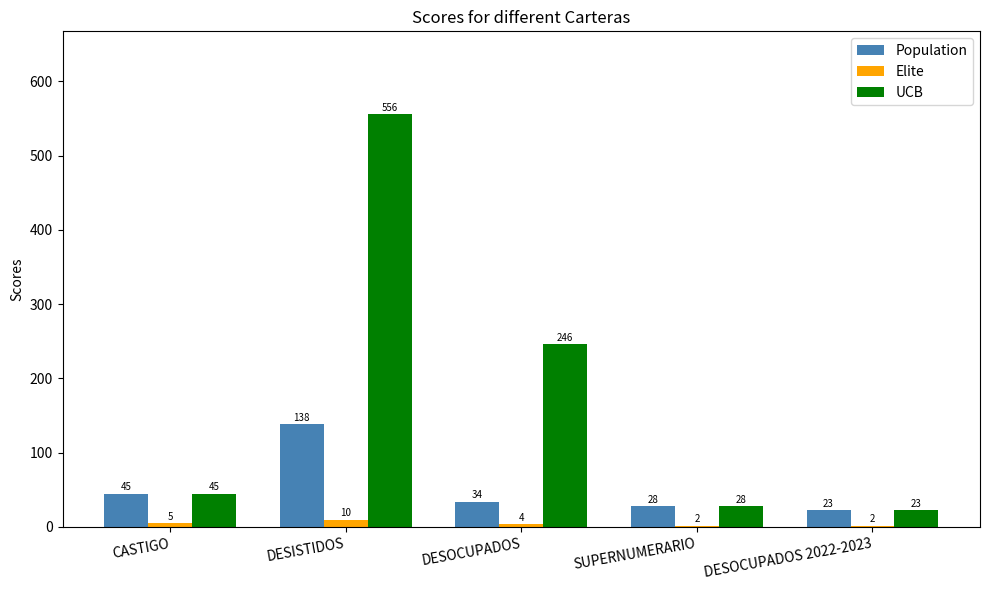

What is the sum of all Elite values?

23